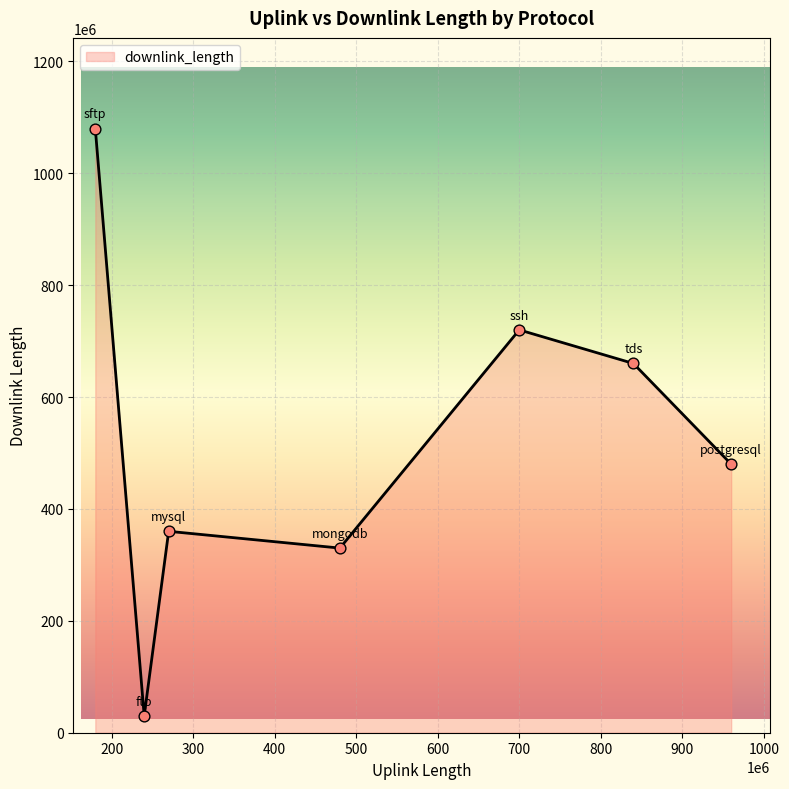

What is the maximum value shown in the chart?

1080061760